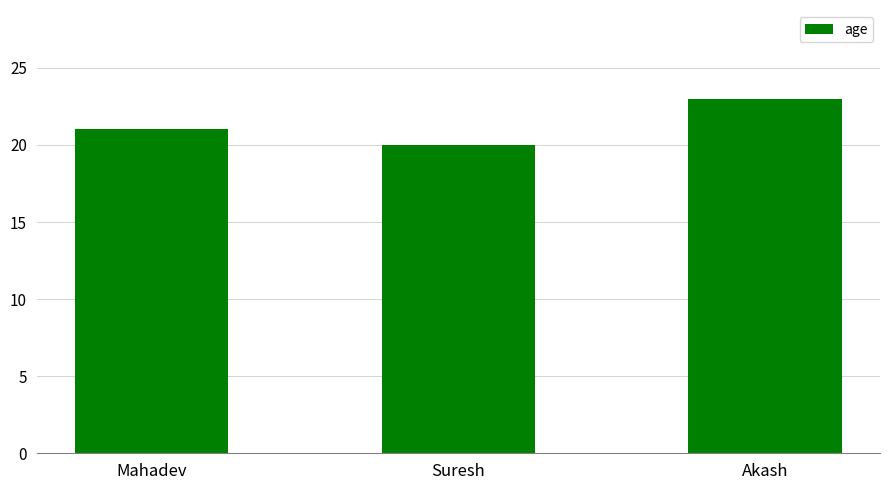

What is the difference between the maximum and minimum values?

3